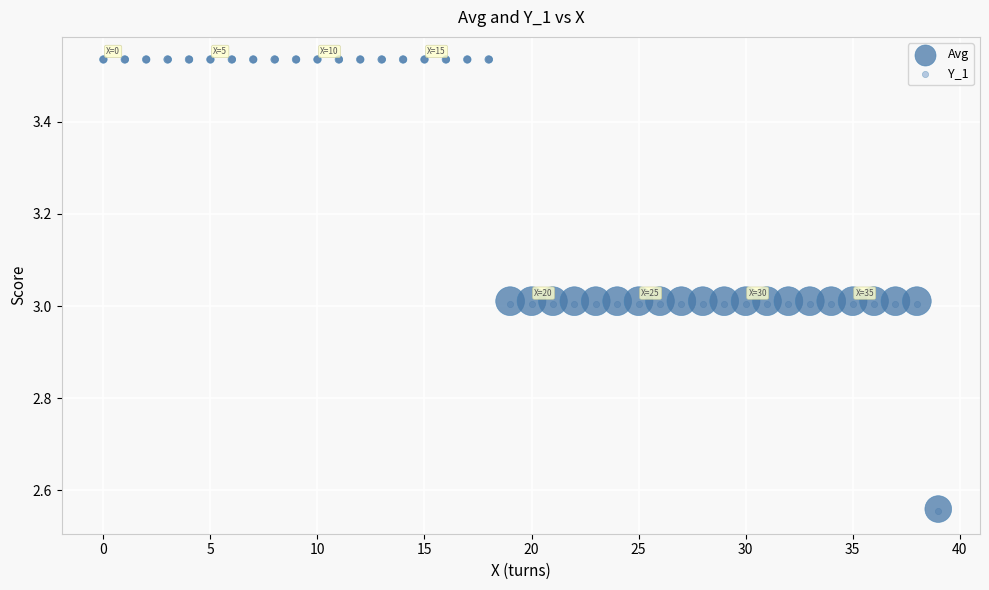

What are all the series names shown in the legend?

Avg, Y_1